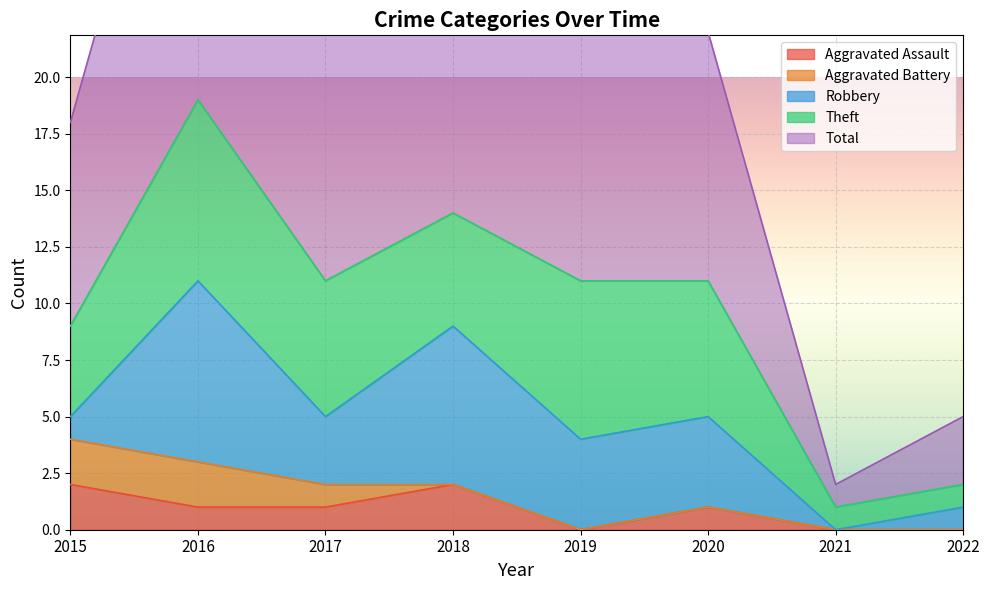

How many data points in Aggravated Assault are above 1?

2